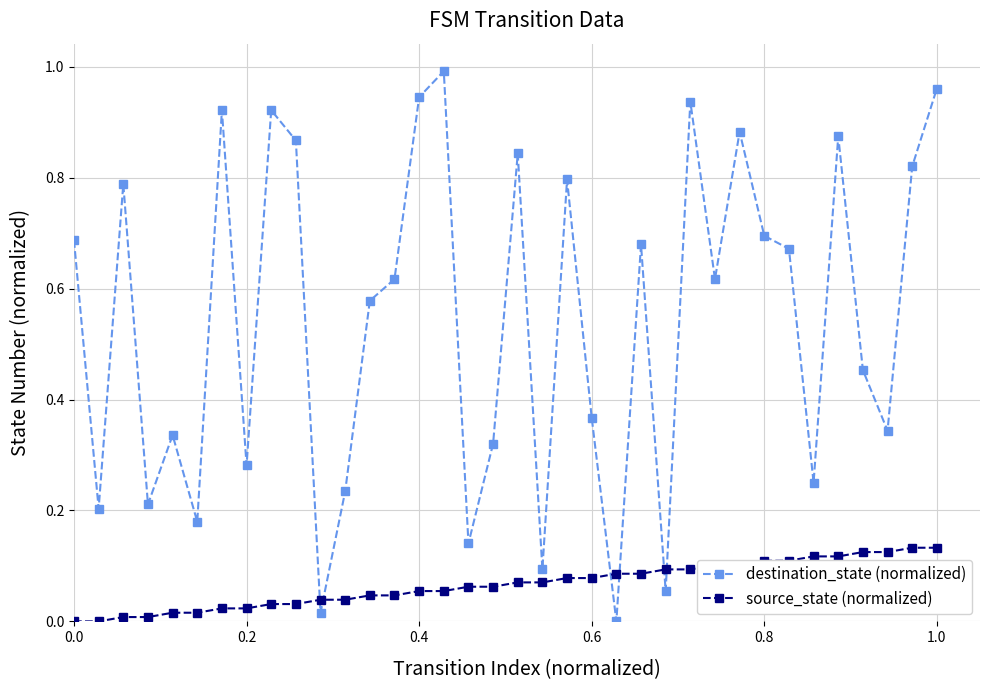

True or false: source_state (normalized) and destination_state (normalized) cross at least once.

True